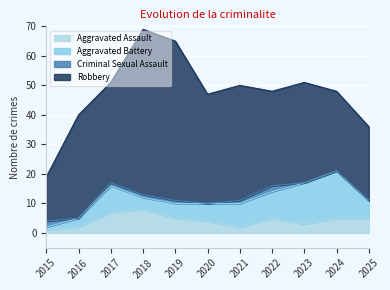

At which label does Aggravated Battery first exceed 6?

2017